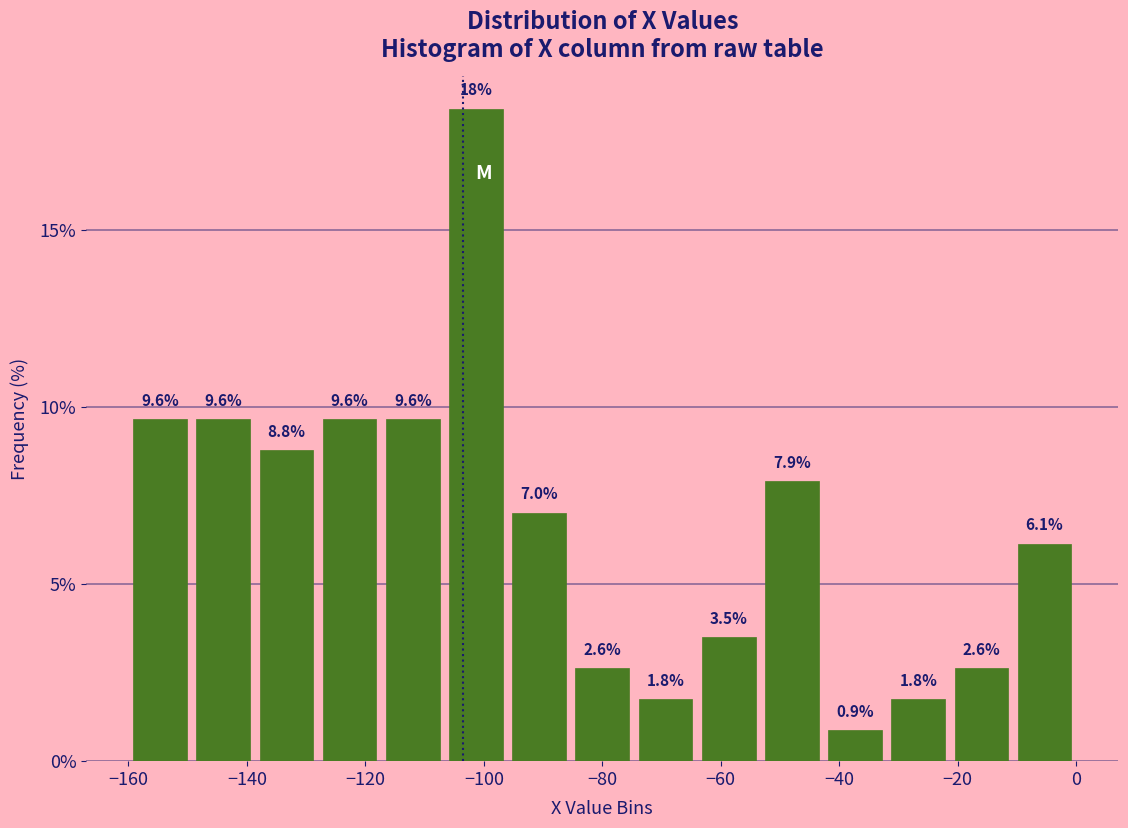

Over which range of the x-axis is the bar tallest?

-106 to -96